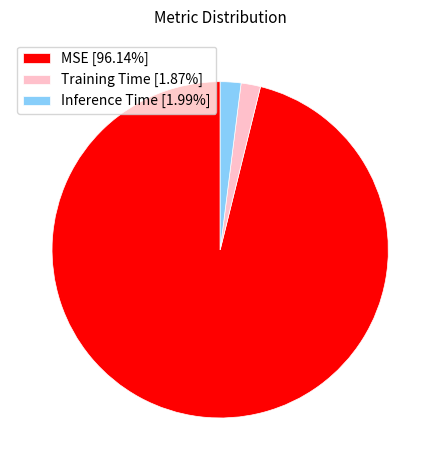

Does Inference Time represent more than half of the total?

No